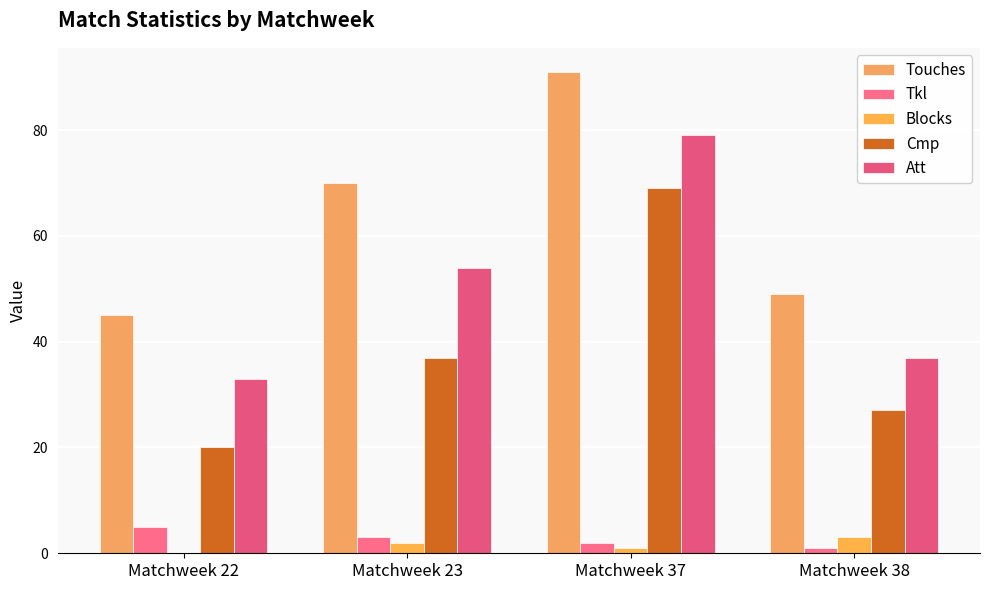

Read the Touches value at Matchweek 37, to the nearest 10.

90